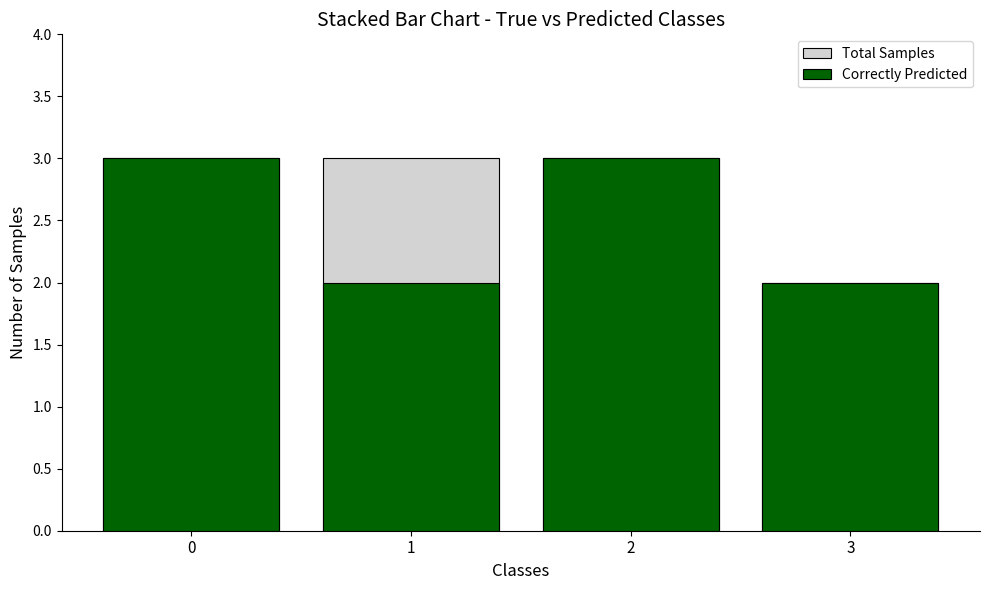

Which category has the lowest value across all series?

3